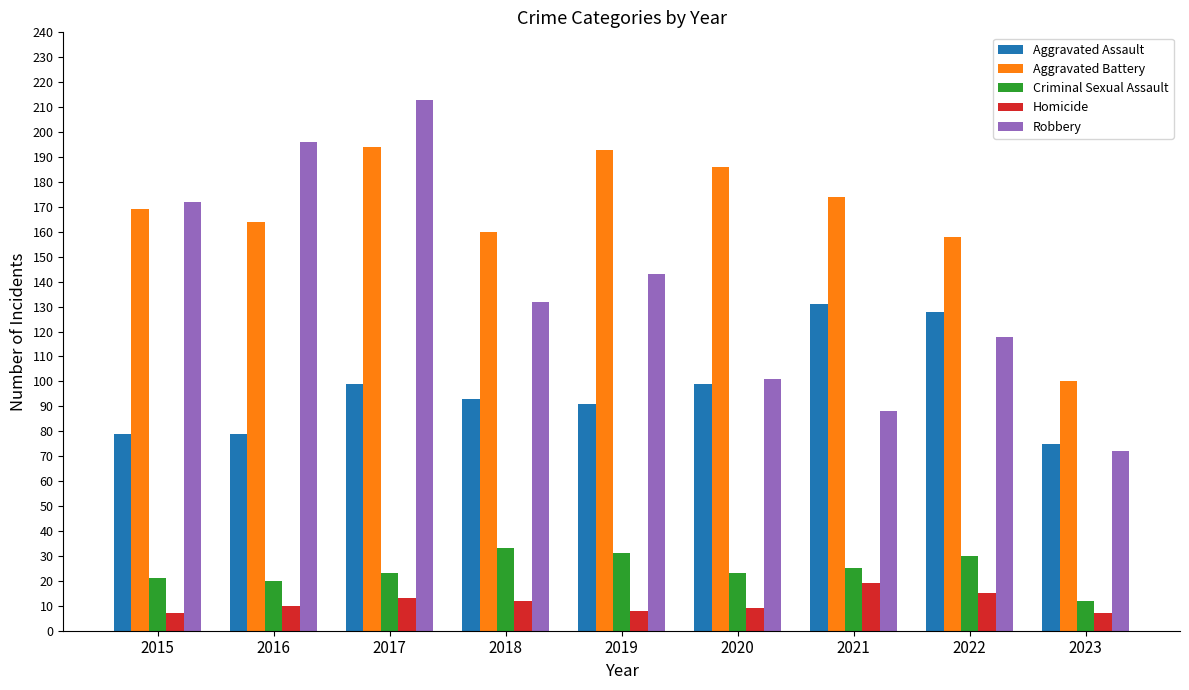

What is the value of the Criminal Sexual Assault bar at the 7th from the left?

25